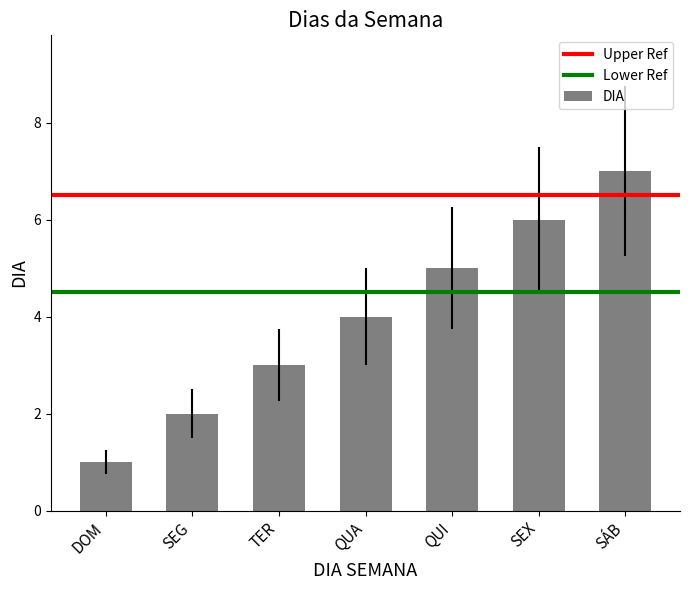

List the labels in order of value, smallest first.

DOM, SEG, TER, QUA, QUI, SEX, SÁB